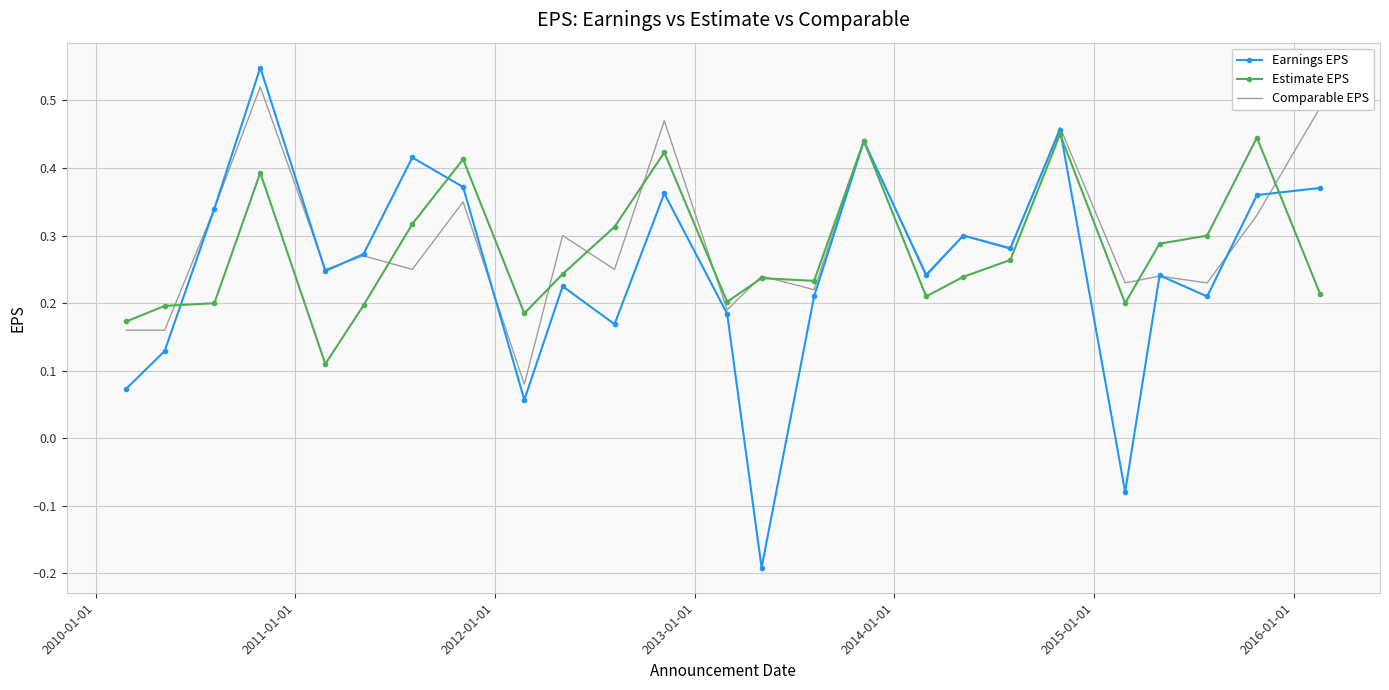

Which series has the widest spread of values?

Earnings EPS